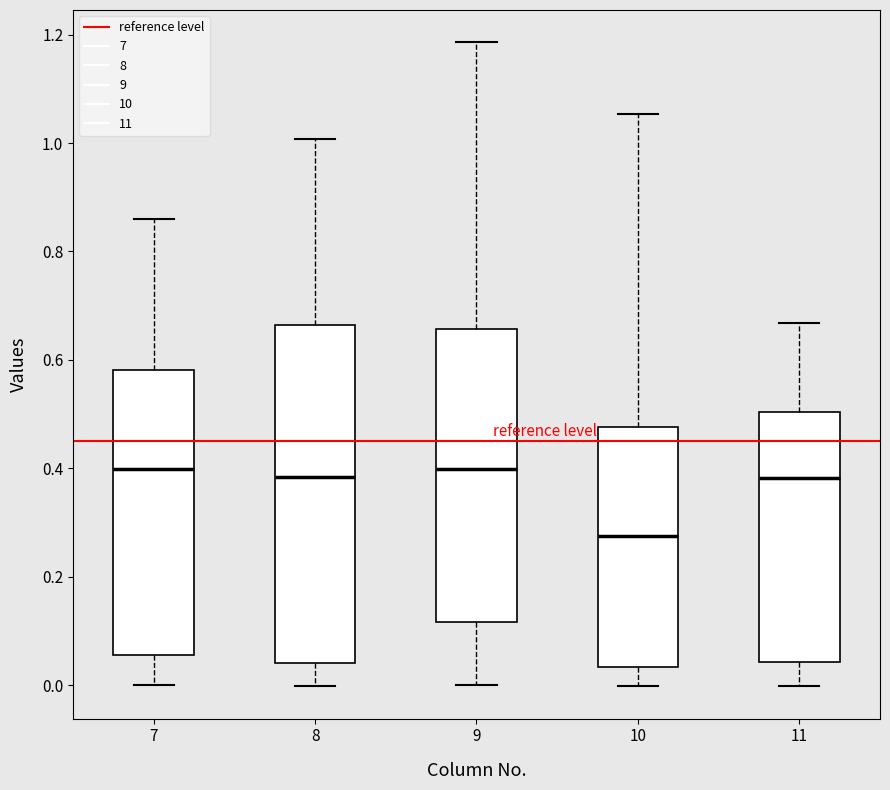

Comparing the boxes themselves (not the whiskers), which one is the tallest?

8